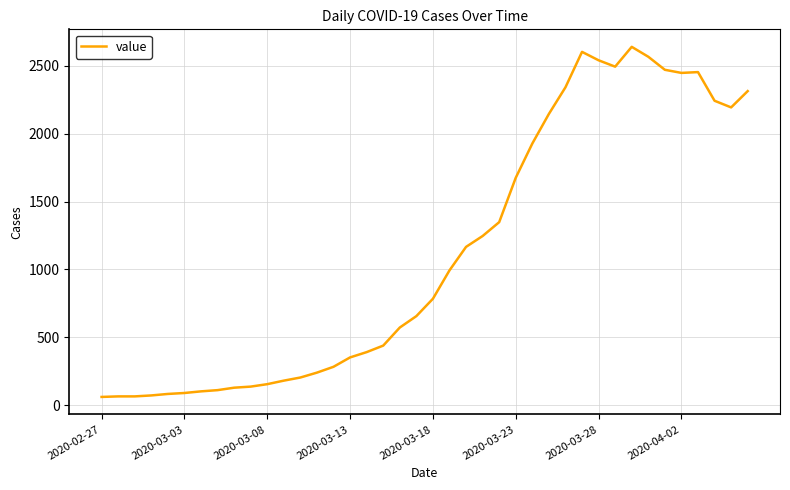

What is the maximum value shown in the chart?

2639